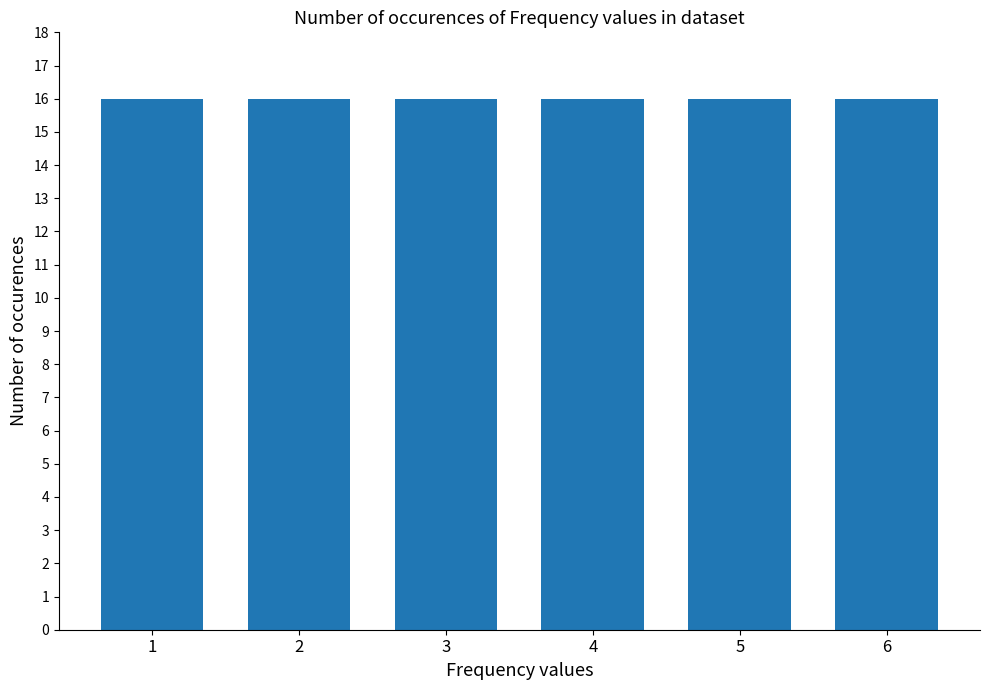

At which category does the chart reach its minimum across all series?

5